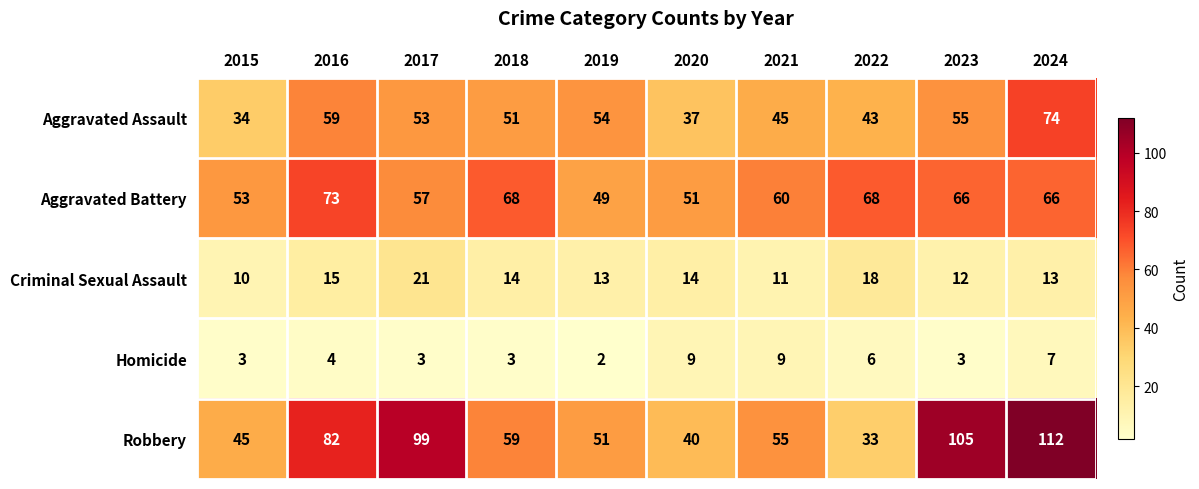

What is the sum of all Aggravated Battery values?

611